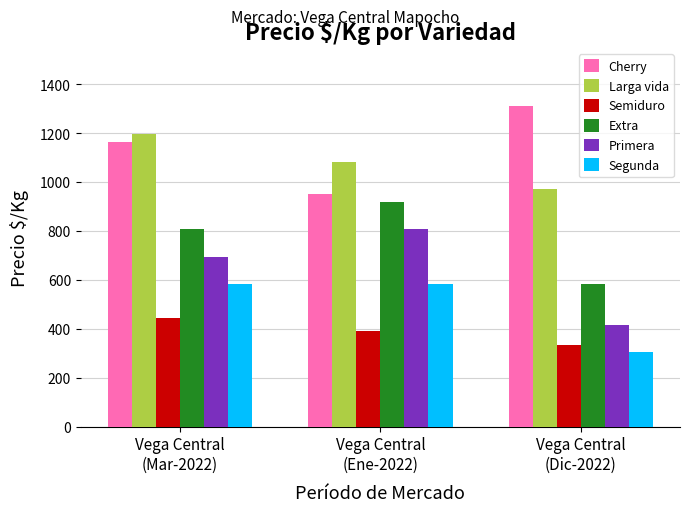

What are all the series names shown in the legend?

Cherry, Larga vida, Semiduro, Extra, Primera, Segunda